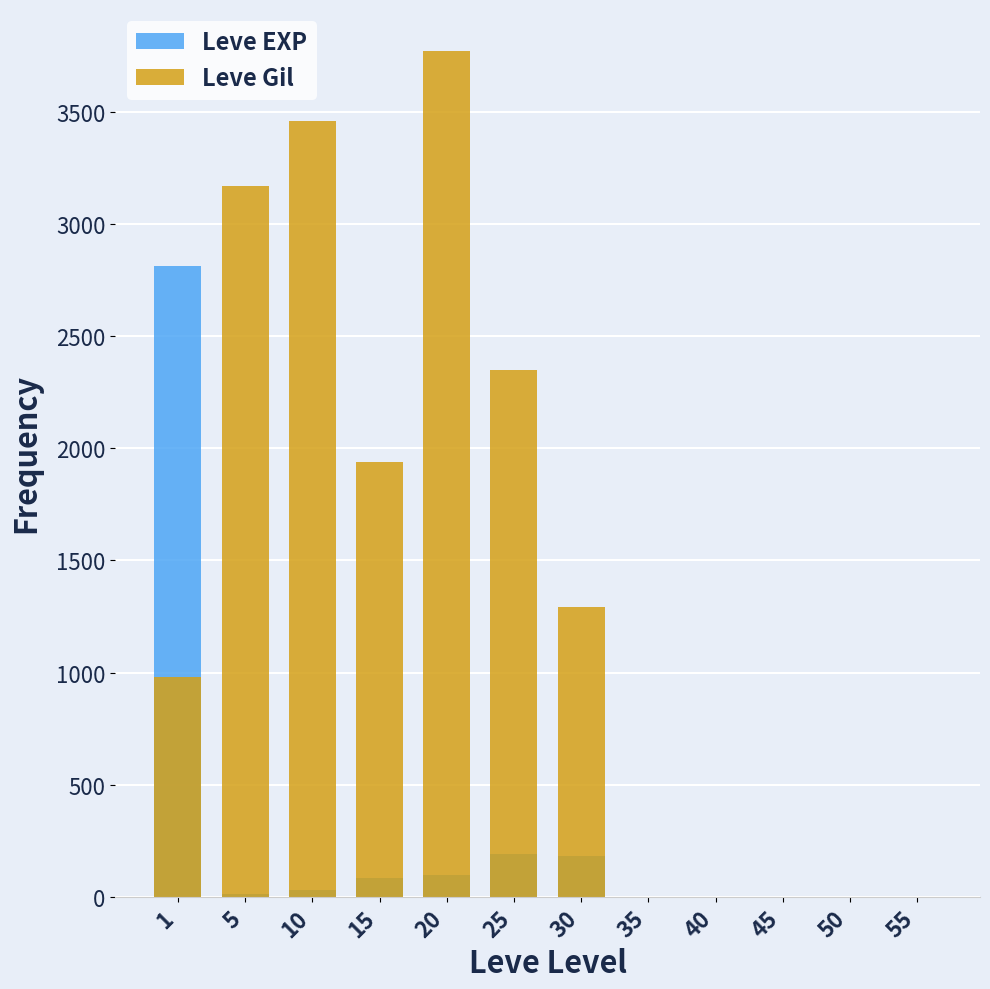

Which has a higher value, 5 or 30?

30